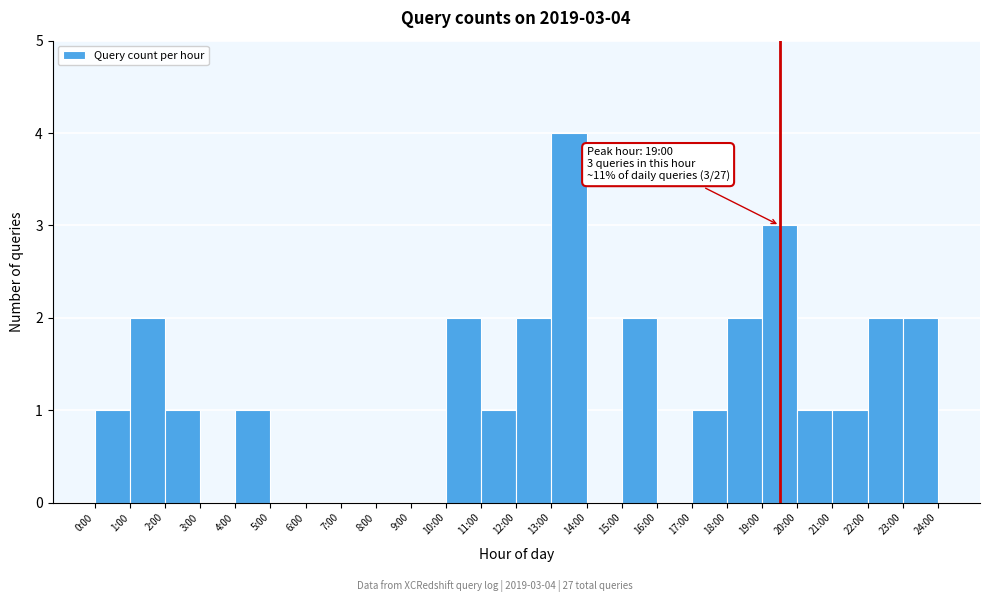

Reading right to left, what are all the values shown in this chart?

23:00=2	22:00=2	21:00=1	20:00=1	19:00=3	18:00=2	17:00=1	16:00=0	15:00=2	14:00=0	13:00=4	12:00=2	11:00=1	10:00=2	9:00=0	8:00=0	7:00=0	6:00=0	5:00=0	4:00=1	3:00=0	2:00=1	1:00=2	0:00=1